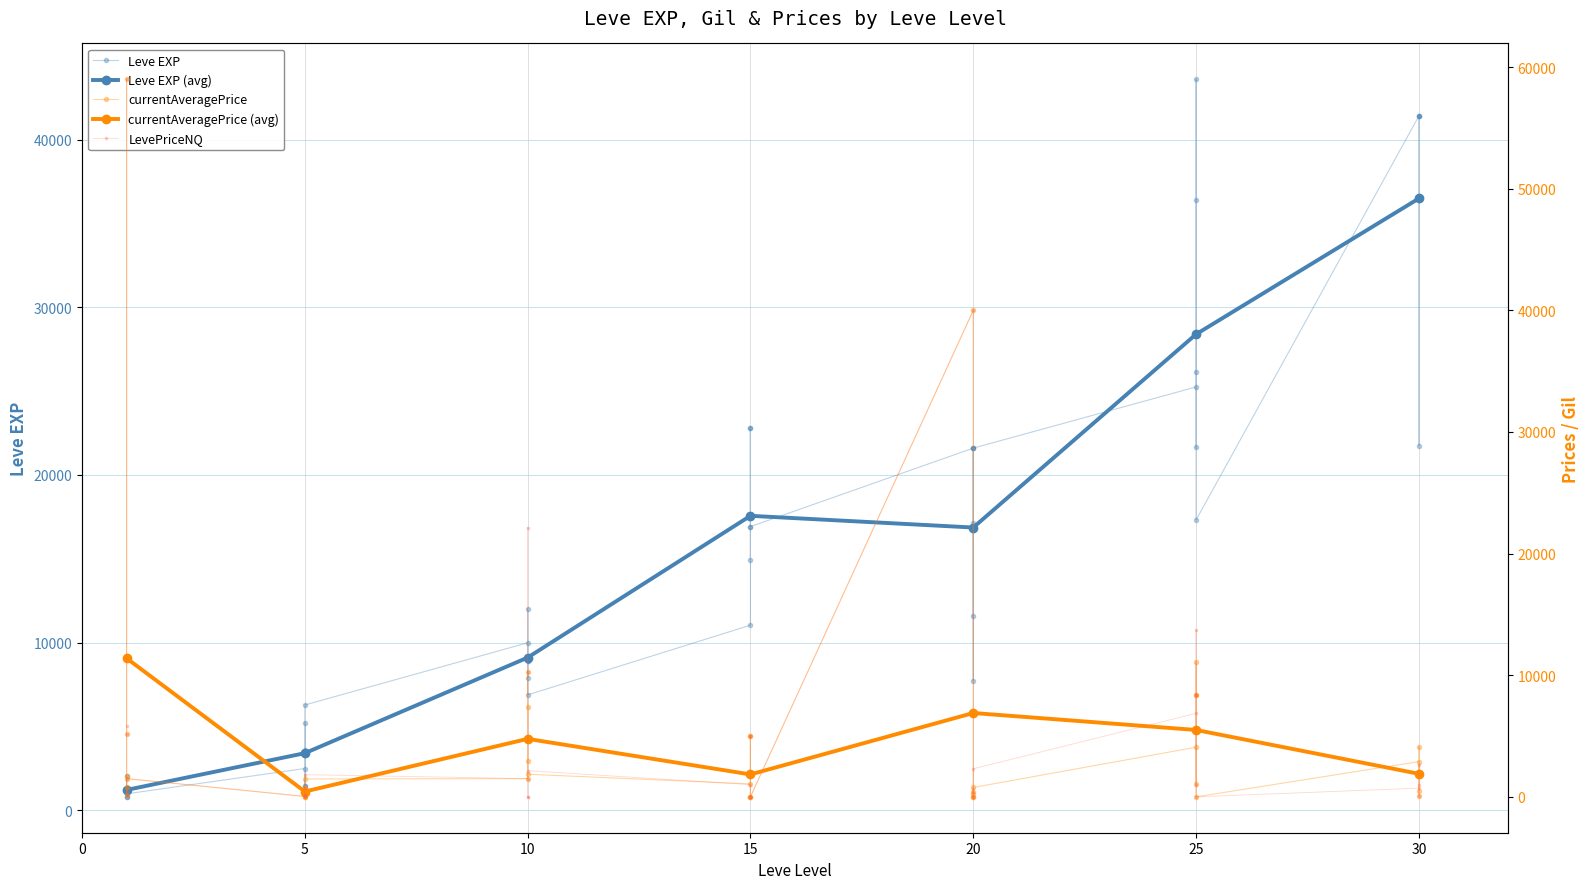

What is the average value of the Leve EXP series?

15131.2